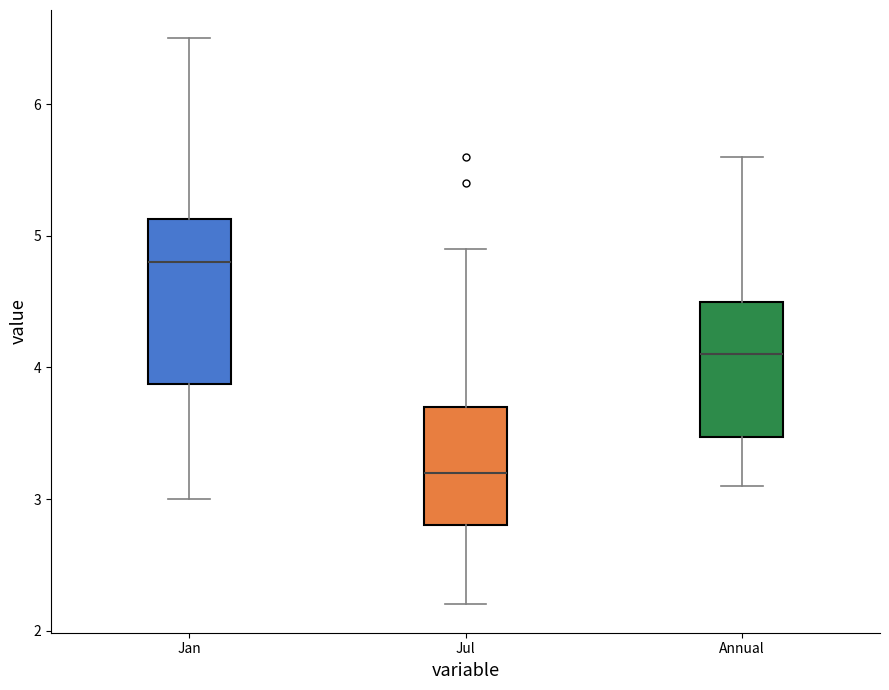

Reading left to right, transcribe this box plot: for each box, give where its median line is, the range the box spans, and where its two whiskers end, as read against the y-axis. The values are not printed on the chart, so give them approximately, as read against the axis.

Jan: median 4.8, box 3.9 to 5.1, whiskers 3.0 to 6.5
Jul: median 3.2, box 2.8 to 3.7, whiskers 2.2 to 4.9
Annual: median 4.1, box 3.5 to 4.5, whiskers 3.1 to 5.6